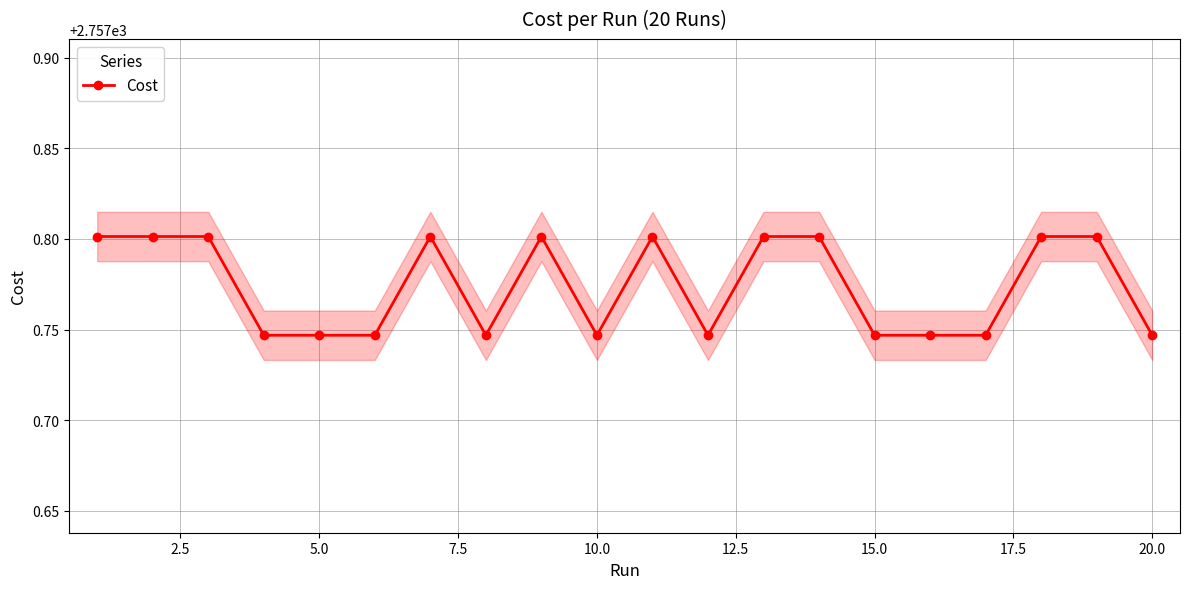

How many series are shown in this chart?

1